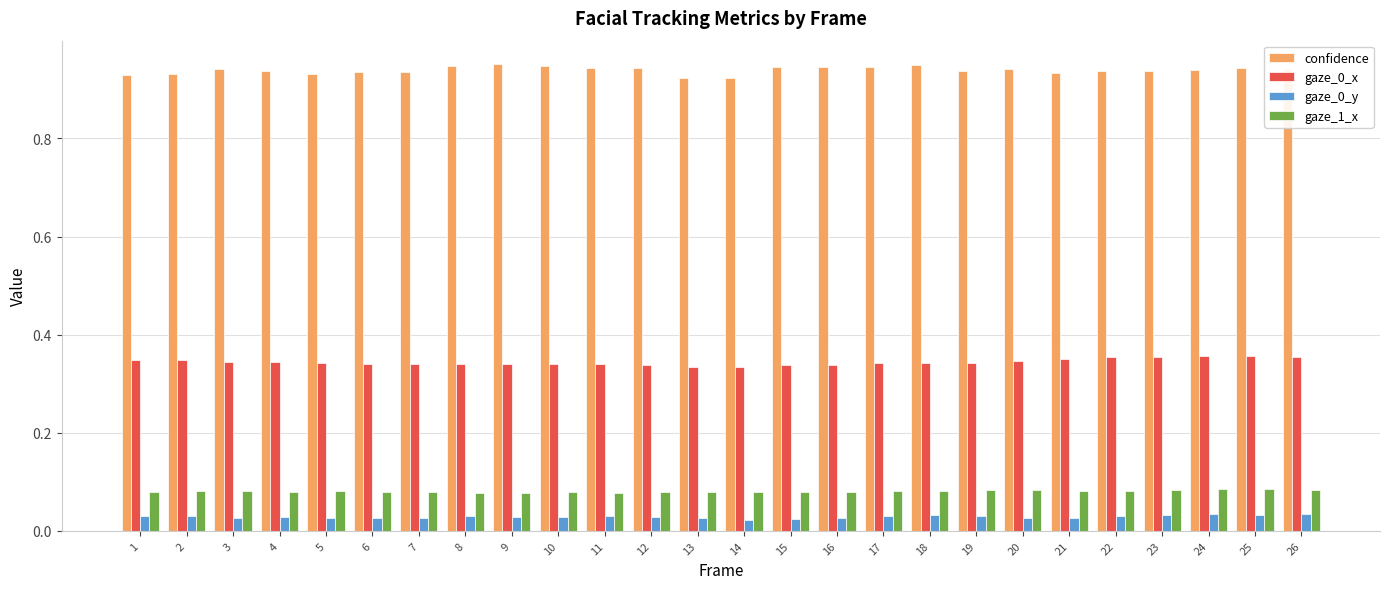

What is the total value across all series at 19?

1.4